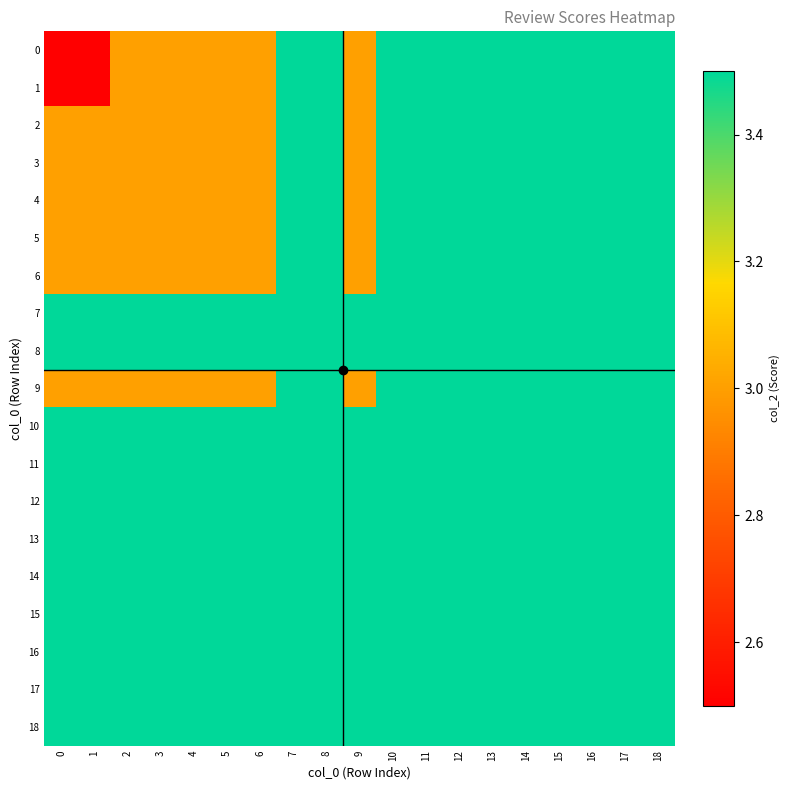

Which category has the highest value across all series?

7